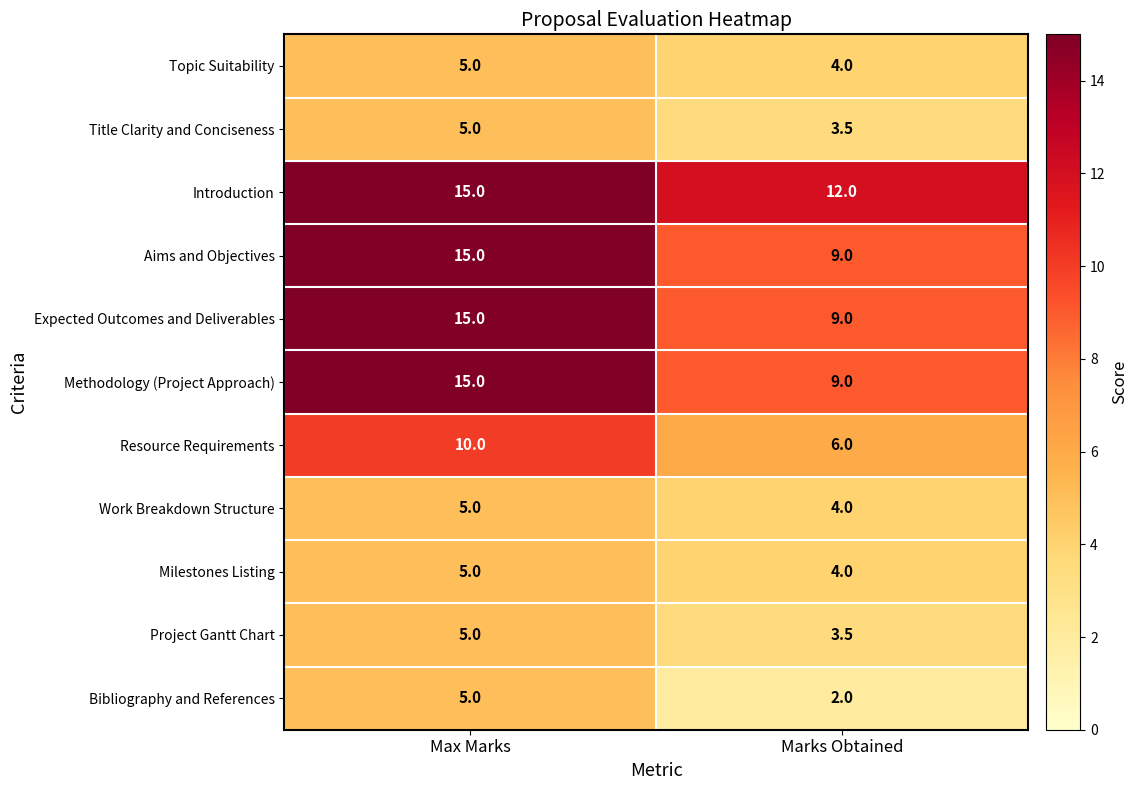

The value of Topic Suitability at Marks Obtained is 1.8. True or false?

False